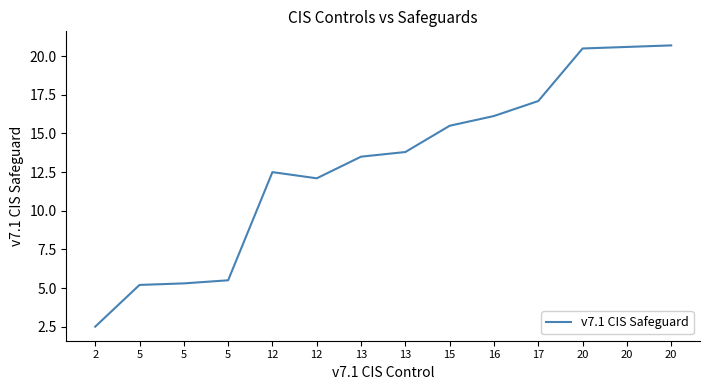

Which label corresponds to the smallest value in the chart?

2